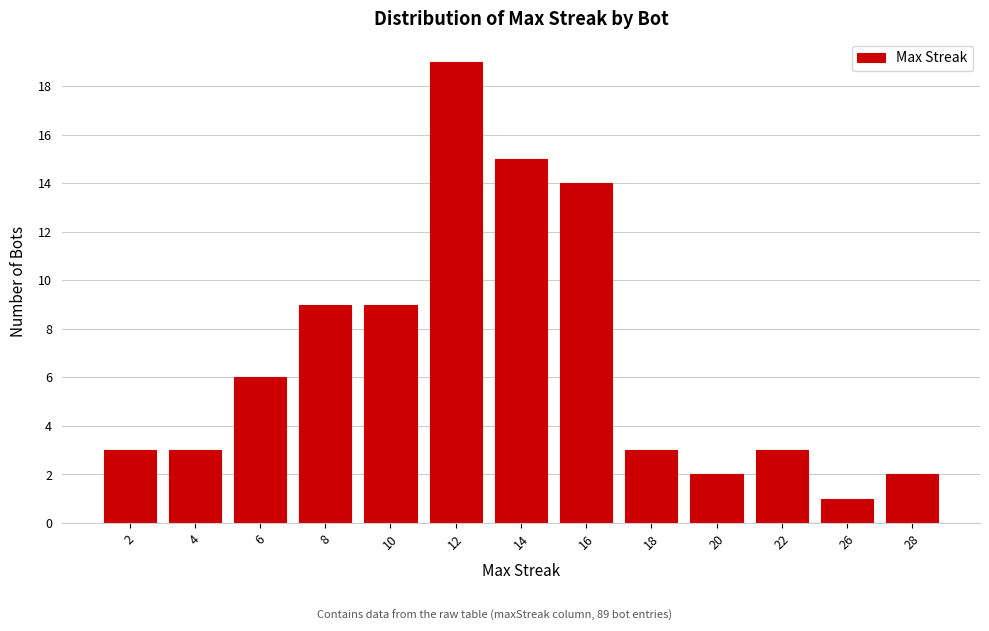

Reading right to left, what are all the values shown in this chart?

28=2	26=1	22=3	20=2	18=3	16=14	14=15	12=19	10=9	8=9	6=6	4=3	2=3